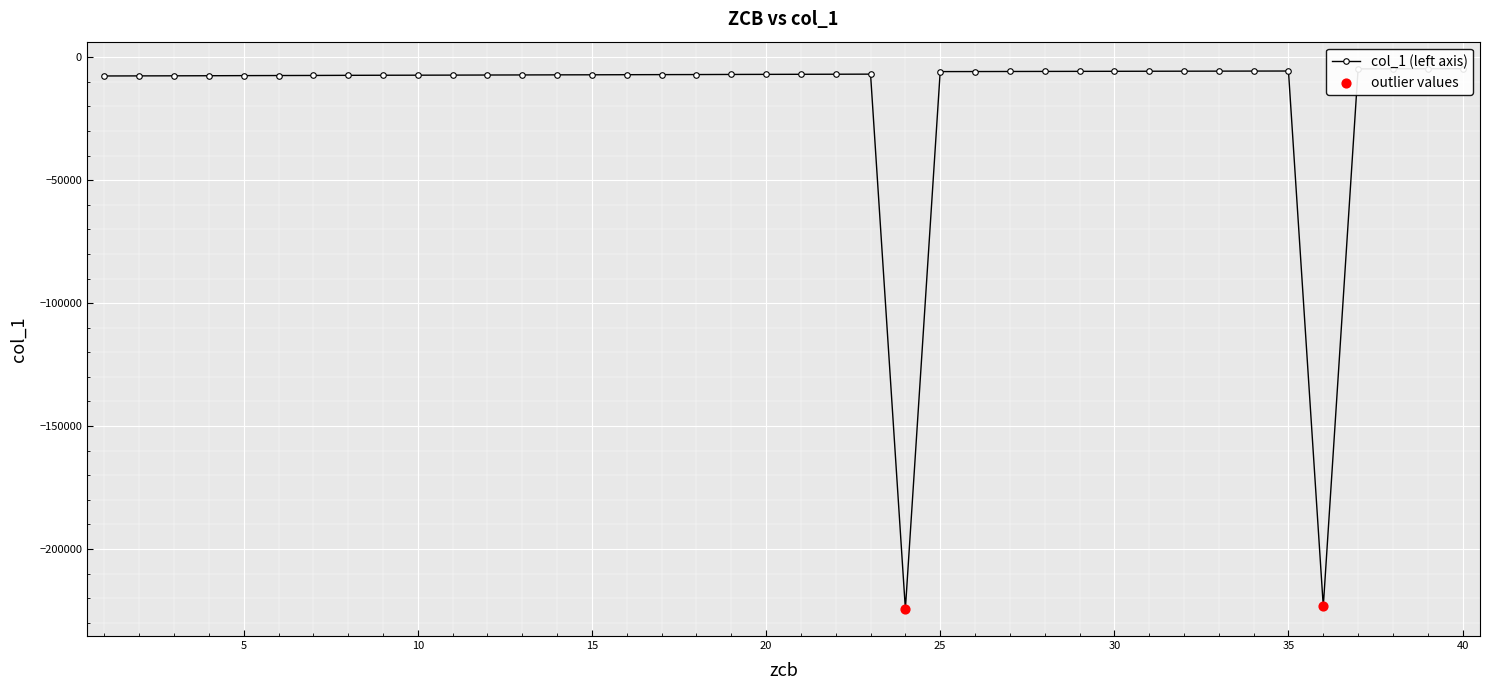

What is the change in value from 8 to 9?

+32.7